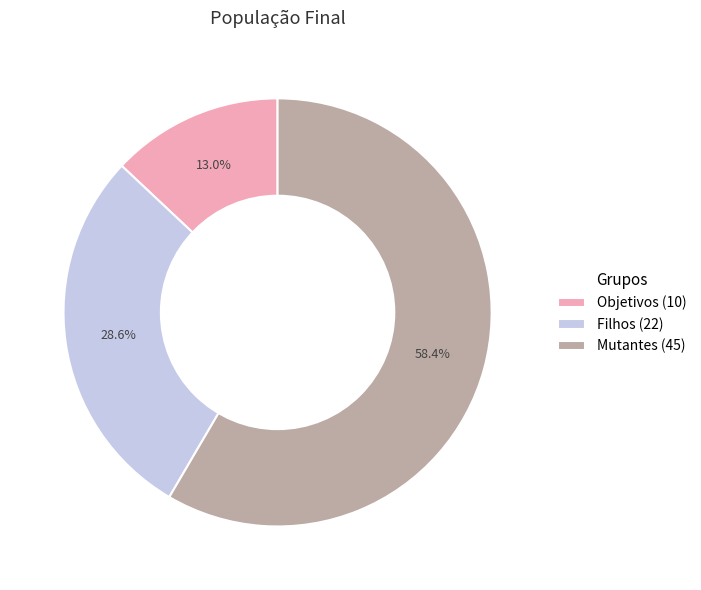

Count the number of slices in the pie.

3